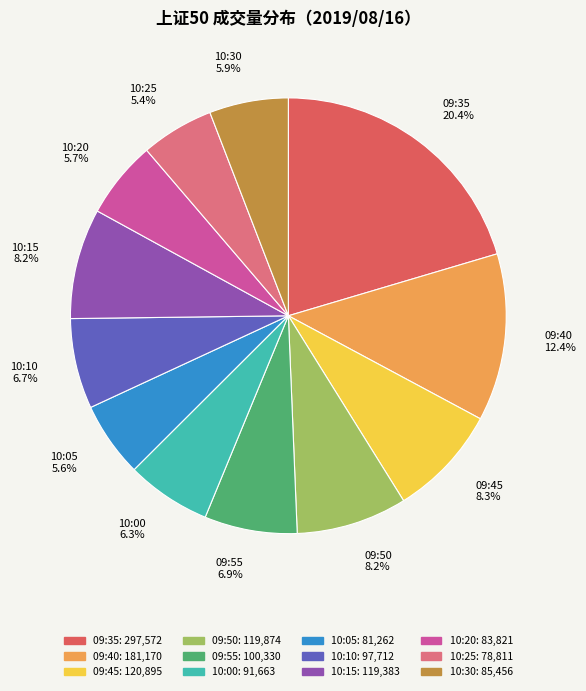

What is the ratio of the value at 10:10 to the value at 09:55?

1.0